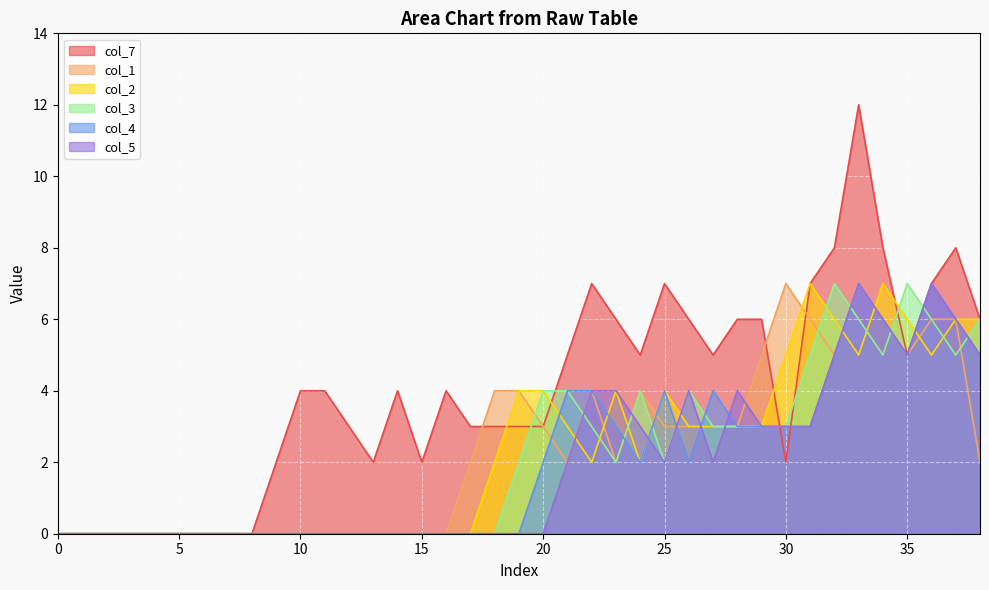

At how many categories does at least one series exceed 2?

27